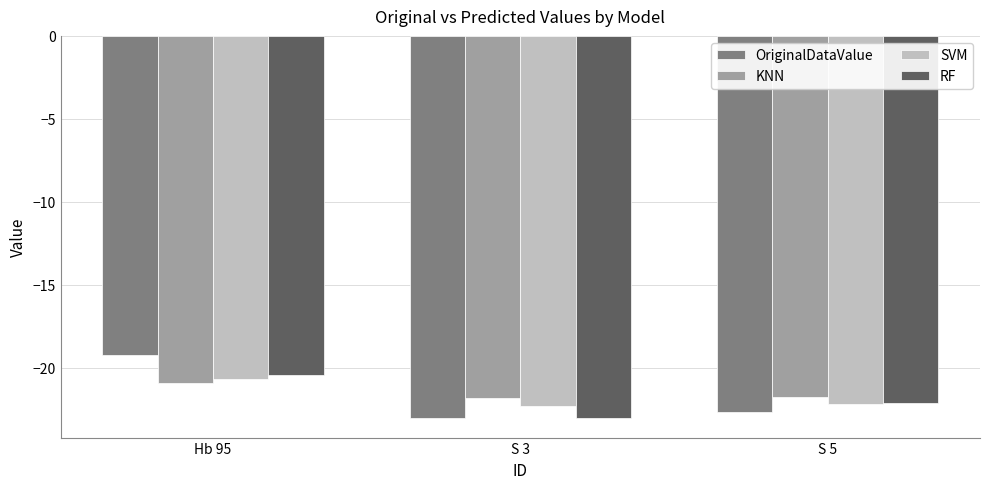

What is the maximum value shown in the chart?

-19.2